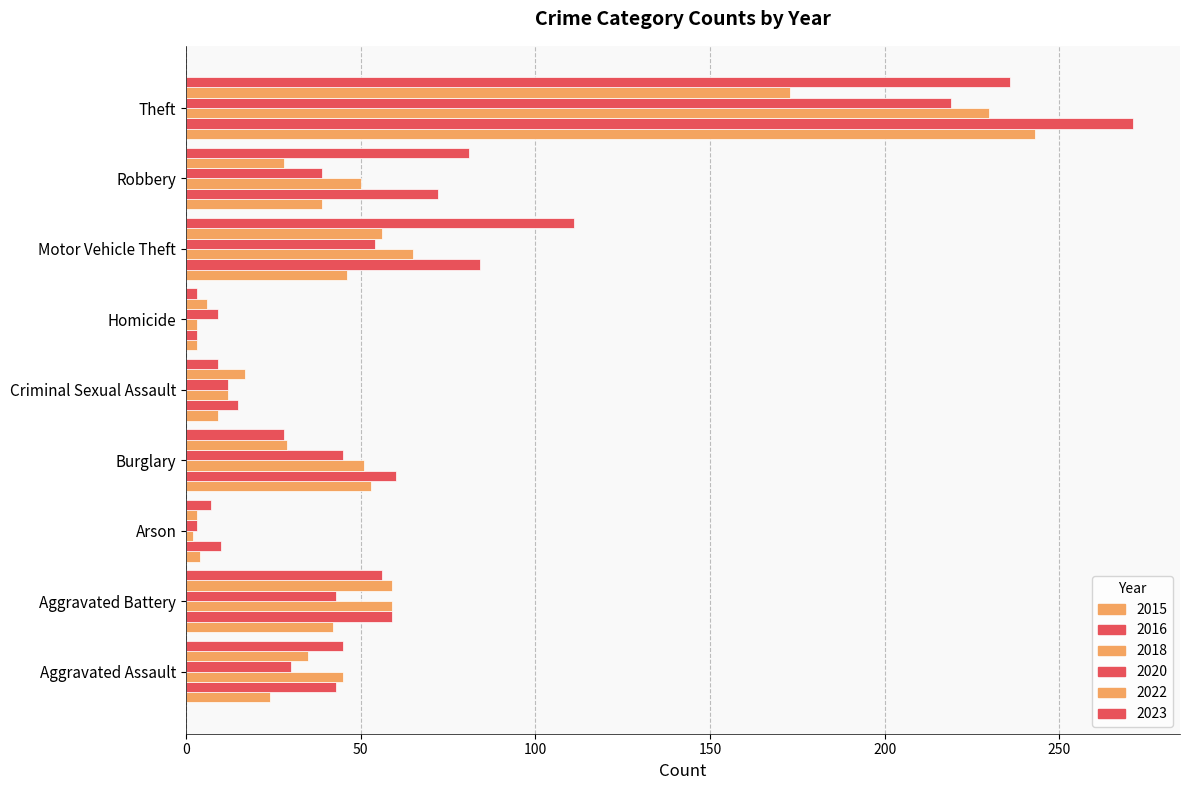

Reading left to right, list all the values displayed in this chart.

2015: Aggravated Assault=24	Aggravated Battery=42	Arson=4	Burglary=53	Criminal Sexual Assault=9	Homicide=3	Motor Vehicle Theft=46	Robbery=39	Theft=243
2016: Aggravated Assault=43	Aggravated Battery=59	Arson=10	Burglary=60	Criminal Sexual Assault=15	Homicide=3	Motor Vehicle Theft=84	Robbery=72	Theft=271
2018: Aggravated Assault=45	Aggravated Battery=59	Arson=2	Burglary=51	Criminal Sexual Assault=12	Homicide=3	Motor Vehicle Theft=65	Robbery=50	Theft=230
2020: Aggravated Assault=30	Aggravated Battery=43	Arson=3	Burglary=45	Criminal Sexual Assault=12	Homicide=9	Motor Vehicle Theft=54	Robbery=39	Theft=219
2022: Aggravated Assault=35	Aggravated Battery=59	Arson=3	Burglary=29	Criminal Sexual Assault=17	Homicide=6	Motor Vehicle Theft=56	Robbery=28	Theft=173
2023: Aggravated Assault=45	Aggravated Battery=56	Arson=7	Burglary=28	Criminal Sexual Assault=9	Homicide=3	Motor Vehicle Theft=111	Robbery=81	Theft=236